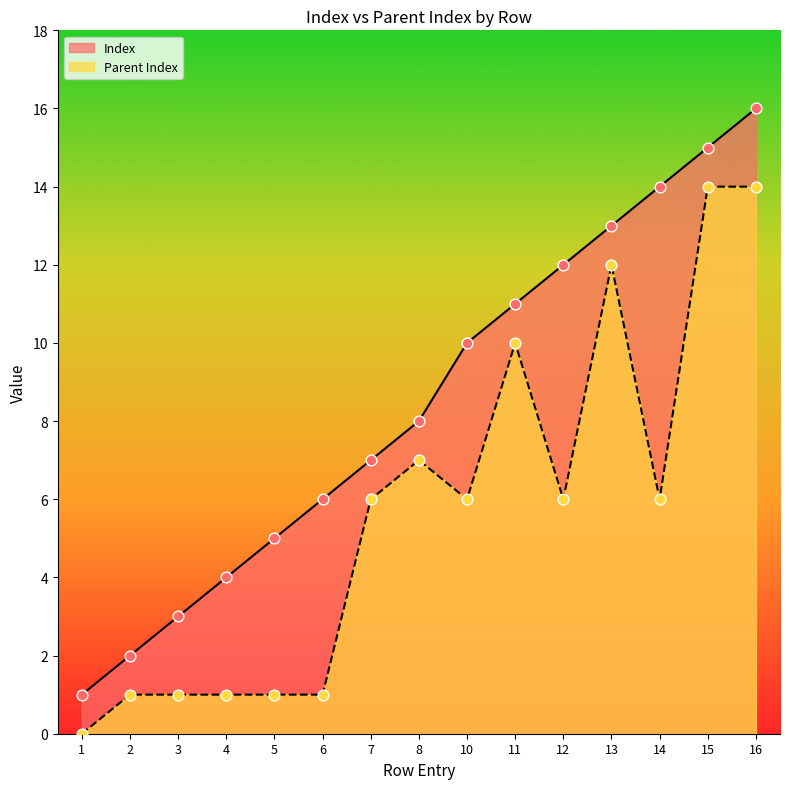

Which series contains the highest Y value?

Index